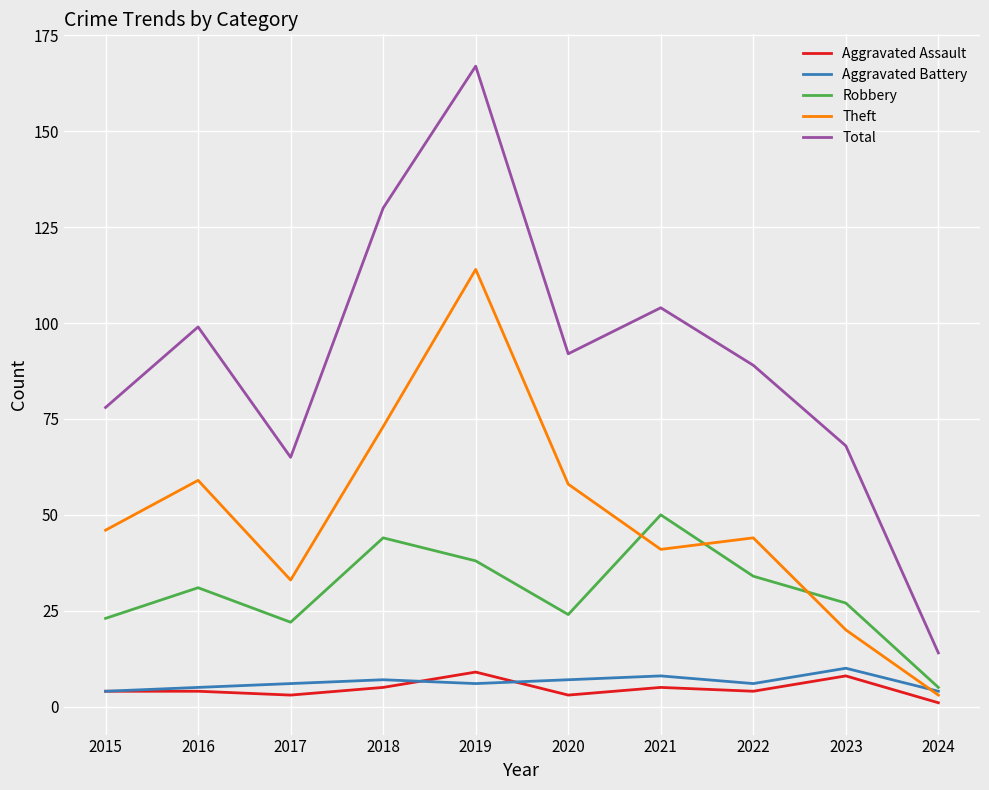

What is the difference between the highest and lowest values at 2019?

161